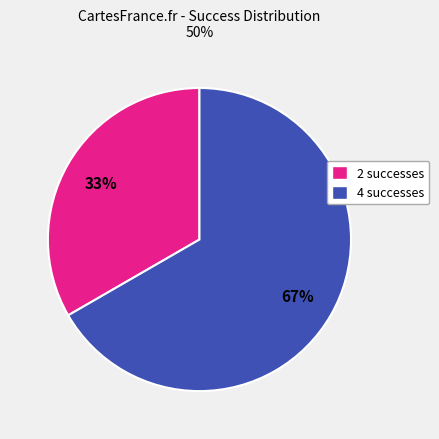

What is the largest slice in the pie chart?

4